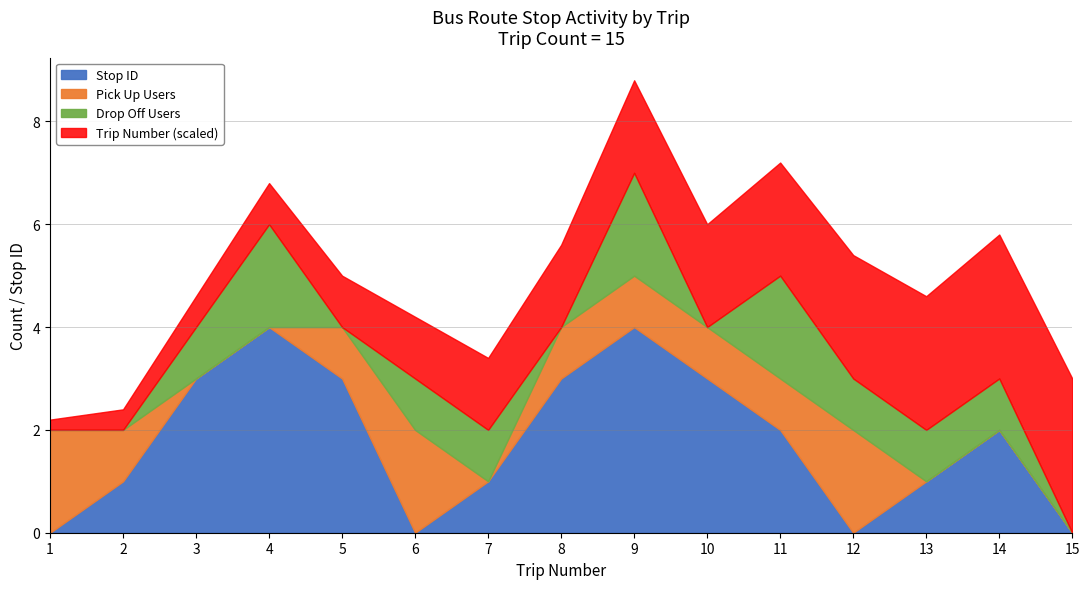

How many positive values does the Stop ID series have?

11